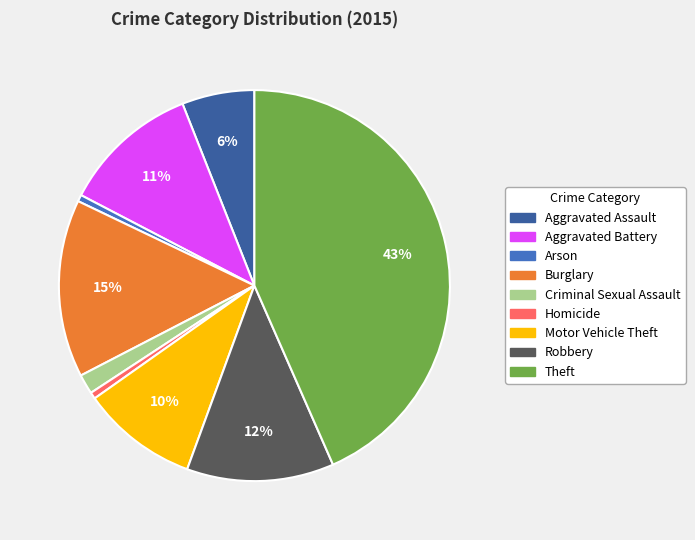

To the nearest percent, what percentage of the pie is Aggravated Battery?

11%